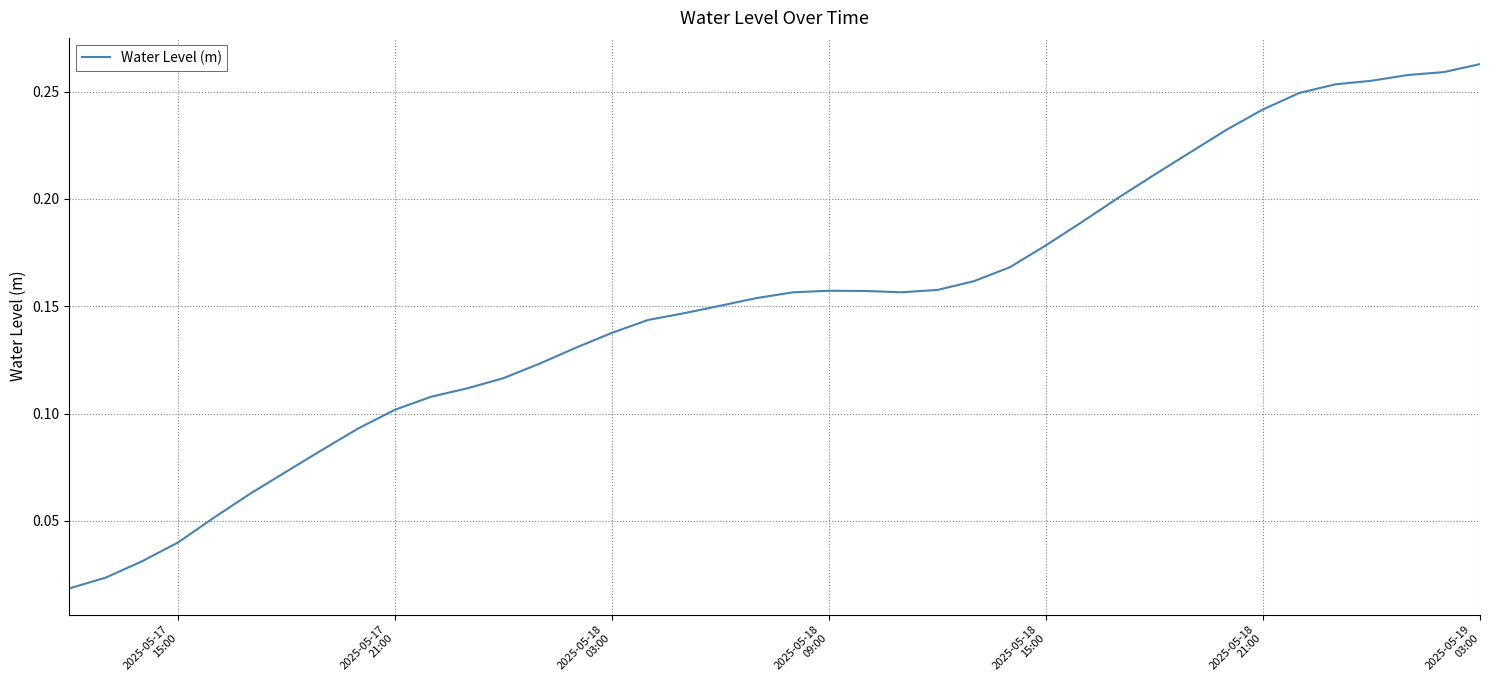

Does the chart have visible grid lines?

Yes